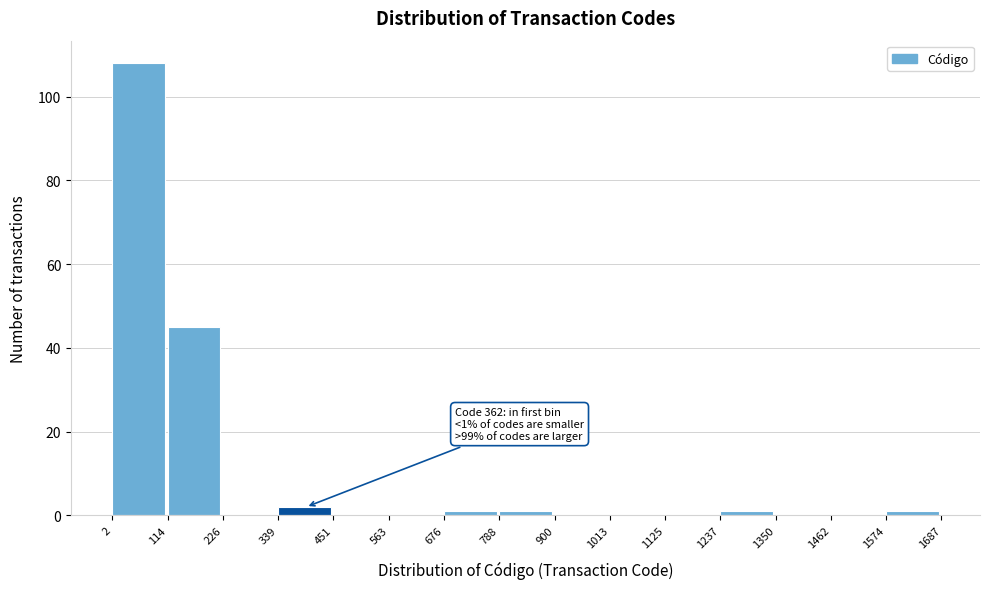

Over which range of the x-axis is the bar tallest?

2 to 114